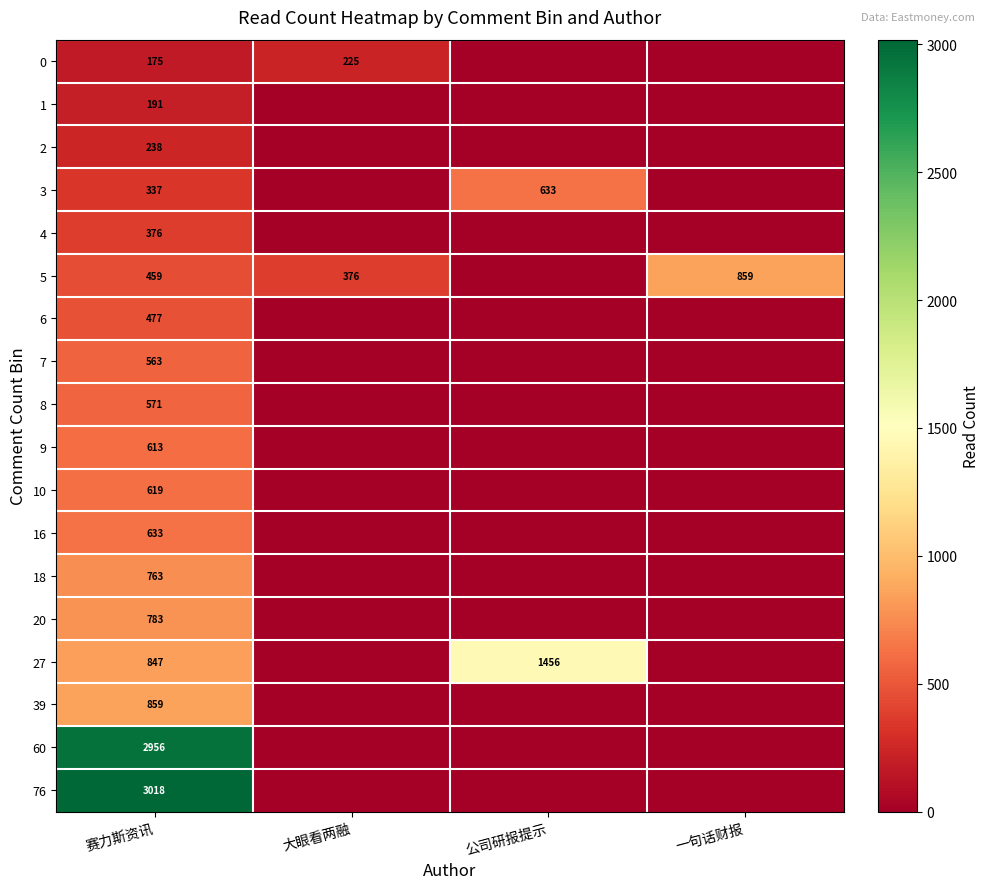

The value of 2 at 赛力斯资讯 is 238. True or false?

True